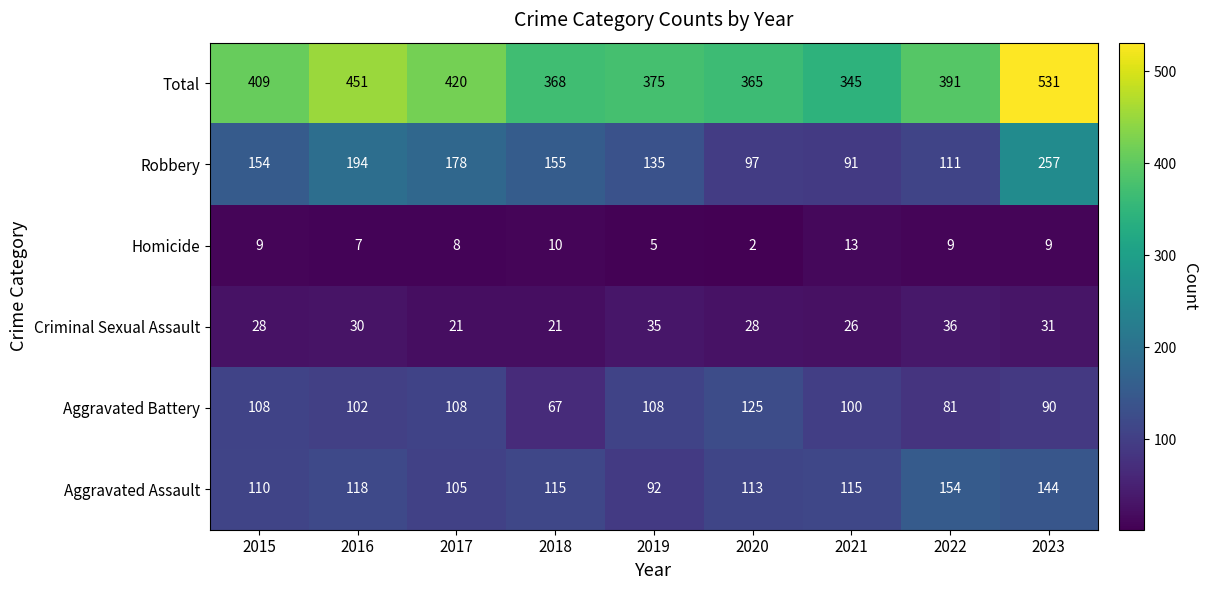

What is the total value across all series at 2022?

782